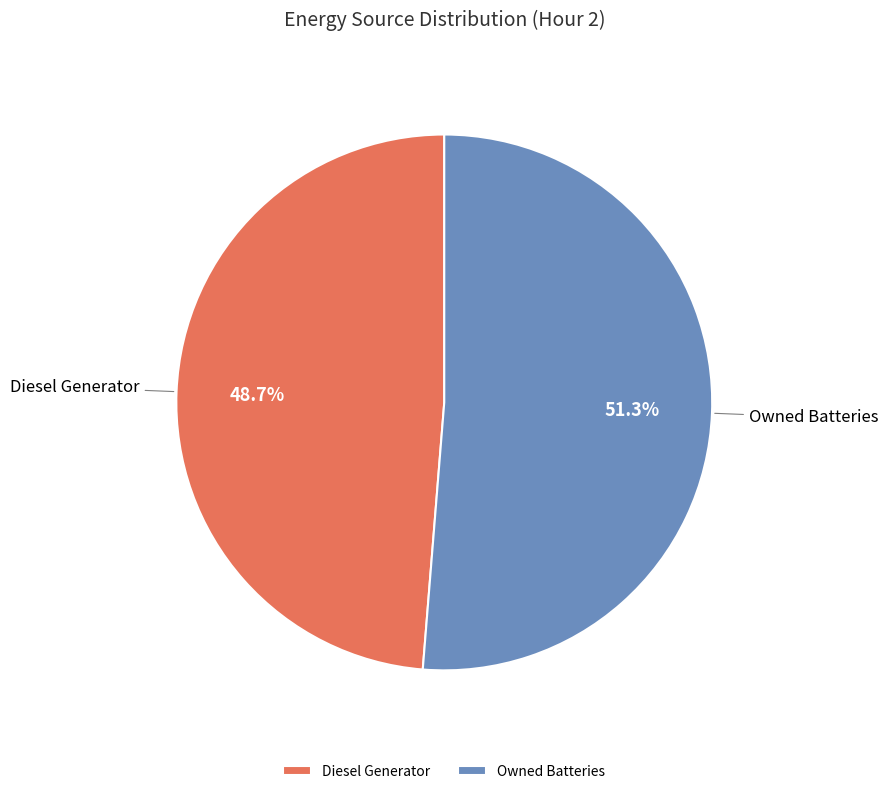

Combined, do Owned Batteries and Diesel Generator account for over 50%?

Yes